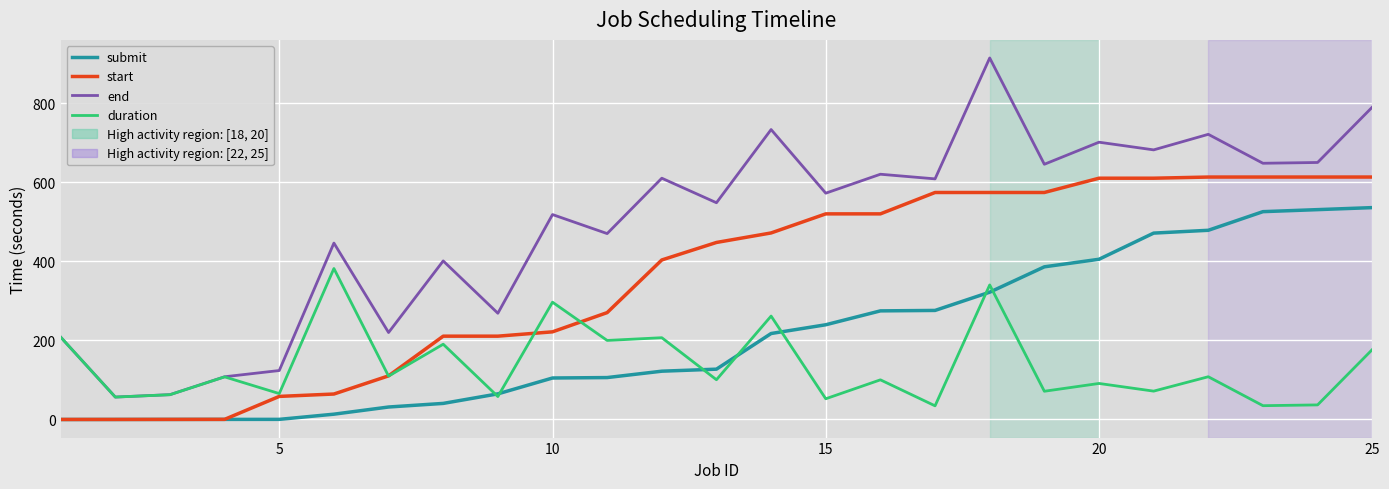

What is the maximum value shown in the chart?

913.8